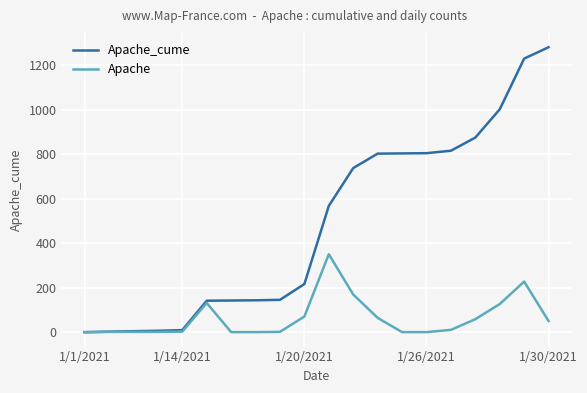

Rank the series by their average value, from lowest to highest.

Apache, Apache_cume